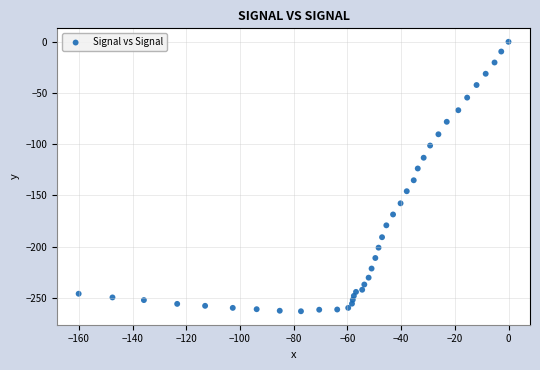

What is the range of Y values (max minus min)?

263.1